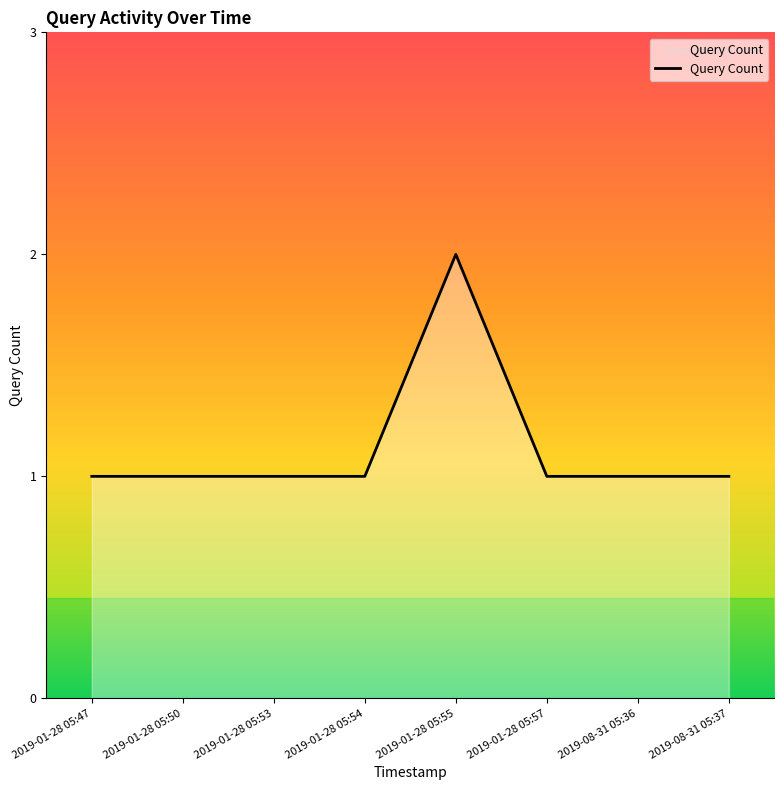

Approximately how many times larger is the value at 2019-01-28 05:47 compared to 2019-01-28 05:54?

1.0